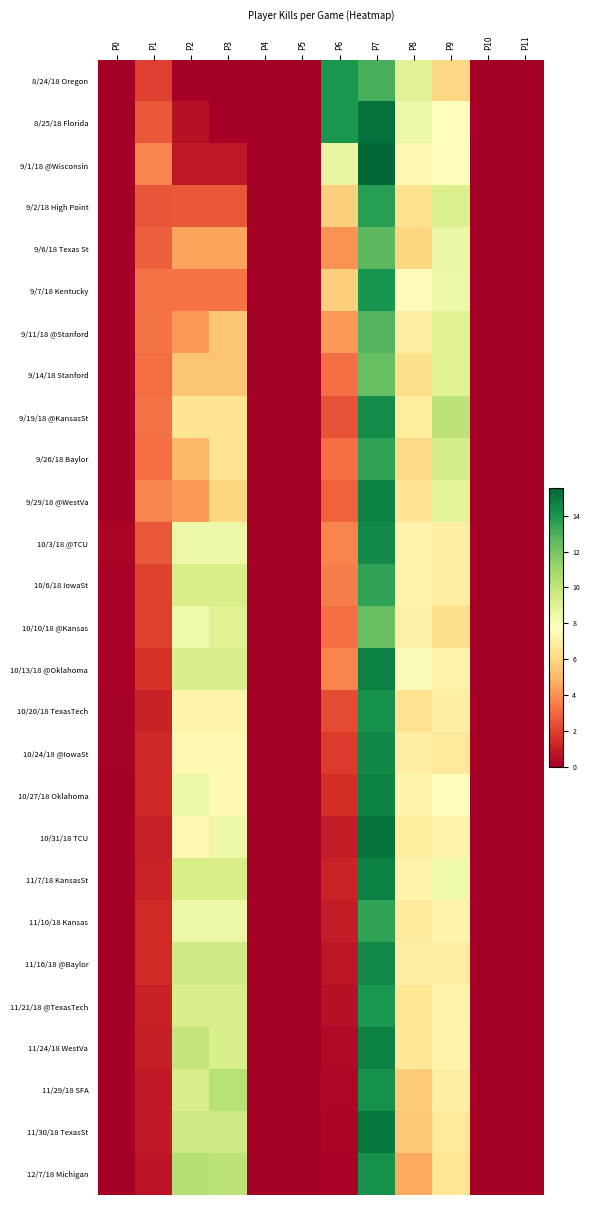

Reading left to right, list all the values displayed in this chart.

8/24/18 Oregon: P0=0.0	P1=2.0	P2=0.0	P3=0.0	P4=0.0	P5=0.0	P6=14.0	P7=13.0	P8=9.0	P9=6.0	P10=0.0	P11=0.0
8/25/18 Florida: P0=0.0	P1=2.6	P2=0.6	P3=0.0	P4=0.0	P5=0.0	P6=14.0	P7=15.2	P8=8.4	P9=7.7	P10=0.0	P11=0.0
9/1/18 @Wisconsin: P0=0.0	P1=3.7	P2=0.8	P3=0.8	P4=0.0	P5=0.0	P6=8.7	P7=15.5	P8=7.4	P9=7.8	P10=0.0	P11=0.0
9/2/18 High Point: P0=0.0	P1=2.5	P2=2.6	P3=2.6	P4=0.0	P5=0.0	P6=5.7	P7=13.7	P8=6.3	P9=9.2	P10=0.0	P11=0.0
9/6/18 Texas St: P0=0.0	P1=2.8	P2=4.5	P3=4.5	P4=0.0	P5=0.0	P6=4.0	P7=12.6	P8=5.9	P9=8.6	P10=0.0	P11=0.0
9/7/18 Kentucky: P0=0.0	P1=3.3	P2=3.3	P3=3.3	P4=0.0	P5=0.0	P6=5.7	P7=14.0	P8=7.5	P9=8.4	P10=0.0	P11=0.0
9/11/18 @Stanford: P0=0.0	P1=3.3	P2=4.2	P3=5.4	P4=0.0	P5=0.0	P6=4.2	P7=12.8	P8=6.9	P9=9.1	P10=0.0	P11=0.0
9/14/18 Stanford: P0=0.0	P1=3.1	P2=5.4	P3=5.4	P4=0.0	P5=0.0	P6=3.2	P7=12.3	P8=6.2	P9=9.1	P10=0.0	P11=0.0
9/19/18 @KansasSt: P0=0.0	P1=3.2	P2=6.4	P3=6.4	P4=0.0	P5=0.0	P6=2.5	P7=14.3	P8=6.8	P9=10.2	P10=0.0	P11=0.0
9/26/18 Baylor: P0=0.0	P1=3.1	P2=5.0	P3=6.4	P4=0.0	P5=0.0	P6=3.2	P7=13.5	P8=6.1	P9=9.4	P10=0.0	P11=0.0
9/29/18 @WestVa: P0=0.0	P1=3.7	P2=4.2	P3=5.9	P4=0.0	P5=0.0	P6=2.8	P7=14.7	P8=6.4	P9=8.9	P10=0.0	P11=0.0
10/3/18 @TCU: P0=0.2	P1=2.5	P2=8.5	P3=8.5	P4=0.0	P5=0.0	P6=3.7	P7=14.4	P8=7.2	P9=7.0	P10=0.0	P11=0.0
10/6/18 IowaSt: P0=0.2	P1=2.0	P2=9.4	P3=9.4	P4=0.0	P5=0.0	P6=3.6	P7=13.5	P8=7.2	P9=7.0	P10=0.0	P11=0.0
10/10/18 @Kansas: P0=0.1	P1=2.0	P2=8.3	P3=9.1	P4=0.0	P5=0.0	P6=3.2	P7=12.3	P8=7.0	P9=6.2	P10=0.0	P11=0.0
10/13/18 @Oklahoma: P0=0.1	P1=1.6	P2=9.3	P3=9.3	P4=0.0	P5=0.0	P6=3.7	P7=14.8	P8=8.1	P9=7.2	P10=0.0	P11=0.0
10/20/18 TexasTech: P0=0.1	P1=1.1	P2=7.3	P3=7.3	P4=0.0	P5=0.0	P6=2.3	P7=14.2	P8=6.3	P9=7.0	P10=0.0	P11=0.0
10/24/18 @IowaSt: P0=0.1	P1=1.3	P2=7.4	P3=7.4	P4=0.0	P5=0.0	P6=1.8	P7=14.5	P8=7.0	P9=6.7	P10=0.0	P11=0.0
10/27/18 Oklahoma: P0=0.1	P1=1.3	P2=8.5	P3=7.4	P4=0.0	P5=0.0	P6=1.5	P7=14.6	P8=7.2	P9=7.7	P10=0.0	P11=0.0
10/31/18 TCU: P0=0.0	P1=1.1	P2=7.4	P3=8.5	P4=0.0	P5=0.0	P6=0.9	P7=15.1	P8=6.8	P9=7.2	P10=0.0	P11=0.0
11/7/18 KansasSt: P0=0.0	P1=1.2	P2=9.4	P3=9.4	P4=0.0	P5=0.0	P6=1.2	P7=14.8	P8=7.2	P9=8.3	P10=0.0	P11=0.0
11/10/18 Kansas: P0=0.0	P1=1.3	P2=8.5	P3=8.5	P4=0.0	P5=0.0	P6=0.9	P7=13.5	P8=6.8	P9=7.2	P10=0.0	P11=0.0
11/16/18 @Baylor: P0=0.0	P1=1.4	P2=9.7	P3=9.7	P4=0.0	P5=0.0	P6=0.7	P7=14.4	P8=7.0	P9=6.9	P10=0.0	P11=0.0
11/21/18 @TexasTech: P0=0.0	P1=1.1	P2=9.3	P3=9.3	P4=0.0	P5=0.0	P6=0.6	P7=13.9	P8=6.5	P9=7.2	P10=0.0	P11=0.0
11/24/18 WestVa: P0=0.0	P1=1.0	P2=10.0	P3=9.3	P4=0.0	P5=0.0	P6=0.4	P7=14.7	P8=6.6	P9=7.2	P10=0.0	P11=0.0
11/29/18 SFA: P0=0.0	P1=0.9	P2=9.3	P3=10.3	P4=0.0	P5=0.0	P6=0.3	P7=14.2	P8=5.6	P9=7.0	P10=0.0	P11=0.0
11/30/18 TexasSt: P0=0.0	P1=0.9	P2=9.7	P3=9.6	P4=0.0	P5=0.0	P6=0.2	P7=15.0	P8=5.5	P9=6.6	P10=0.0	P11=0.0
12/7/18 Michigan: P0=0.0	P1=0.7	P2=10.5	P3=10.2	P4=0.0	P5=0.0	P6=0.1	P7=14.2	P8=4.6	P9=6.5	P10=0.0	P11=0.0